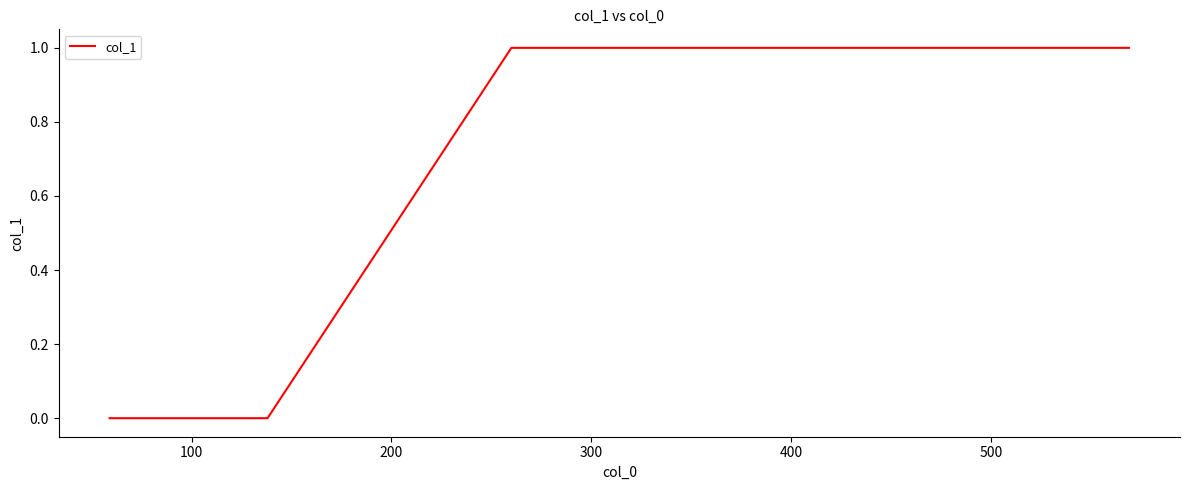

True or false: there are more than 2 points higher than both neighbors.

False